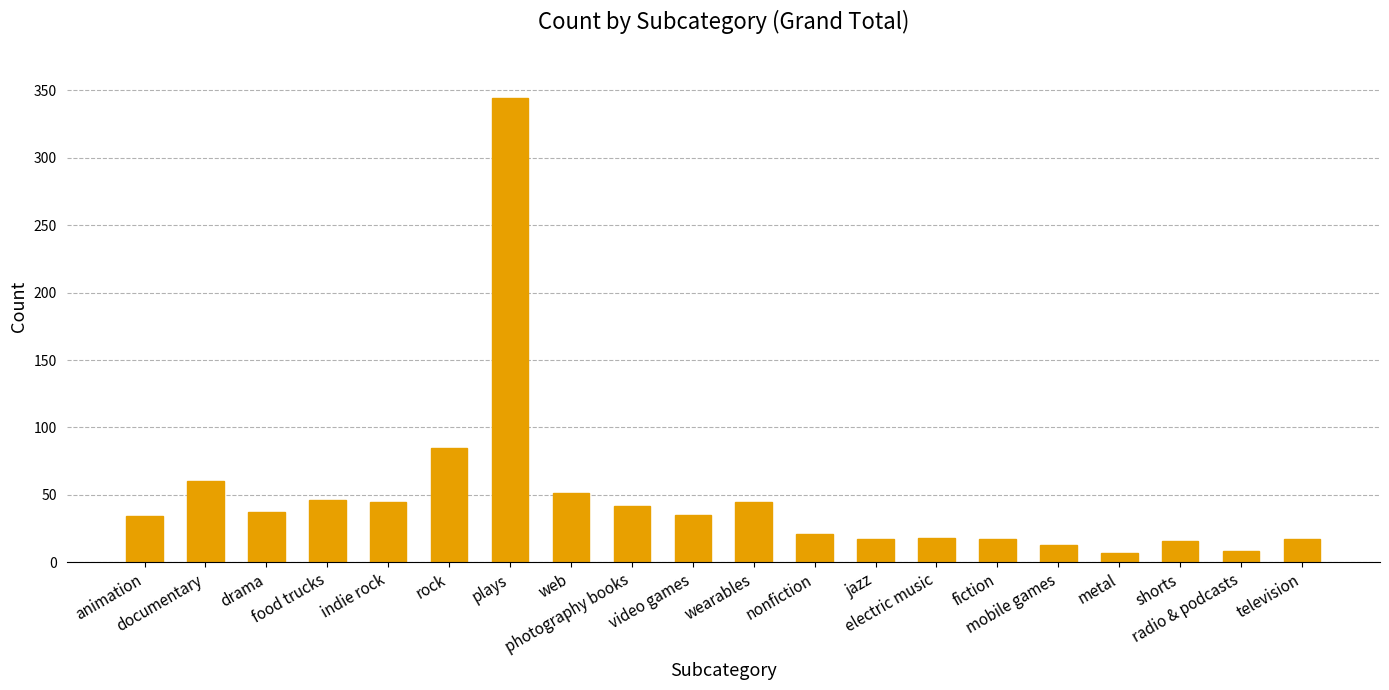

What is the difference between the maximum and minimum values?

337